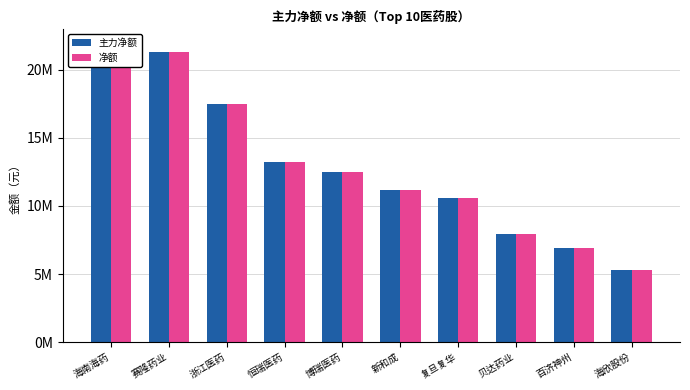

Reading right to left, transcribe all the data shown in this chart.

主力净额: 5319601	6939467	7972046	10571261	11191309	12491766	13218937	17472589	21279978	21868963
净额: 5319601	6939467	7972046	10571261	11191309	12491766	13218937	17472589	21279978	21868963